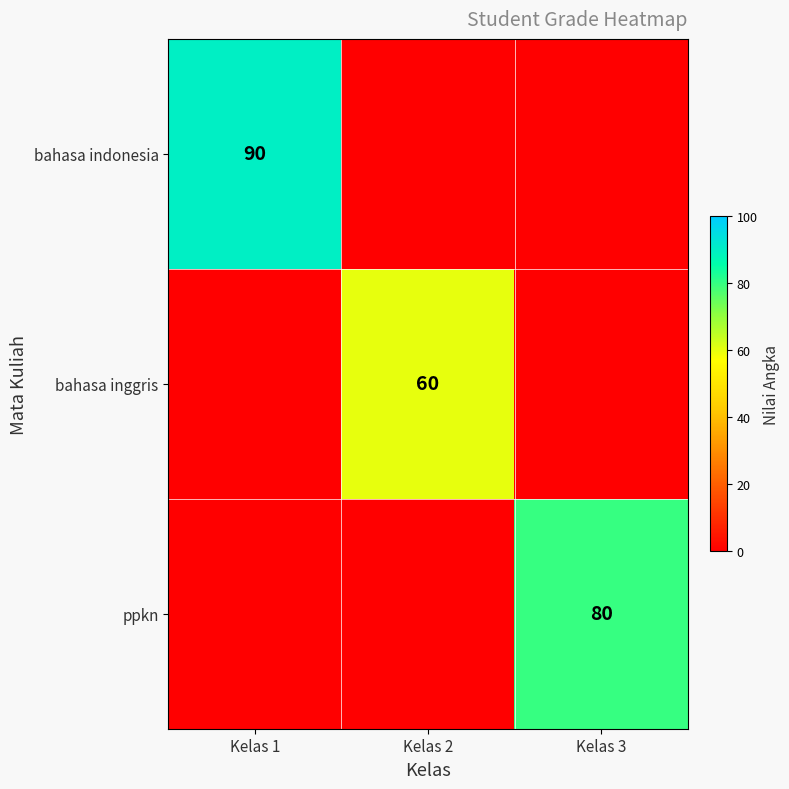

How many data points does each series have?

3